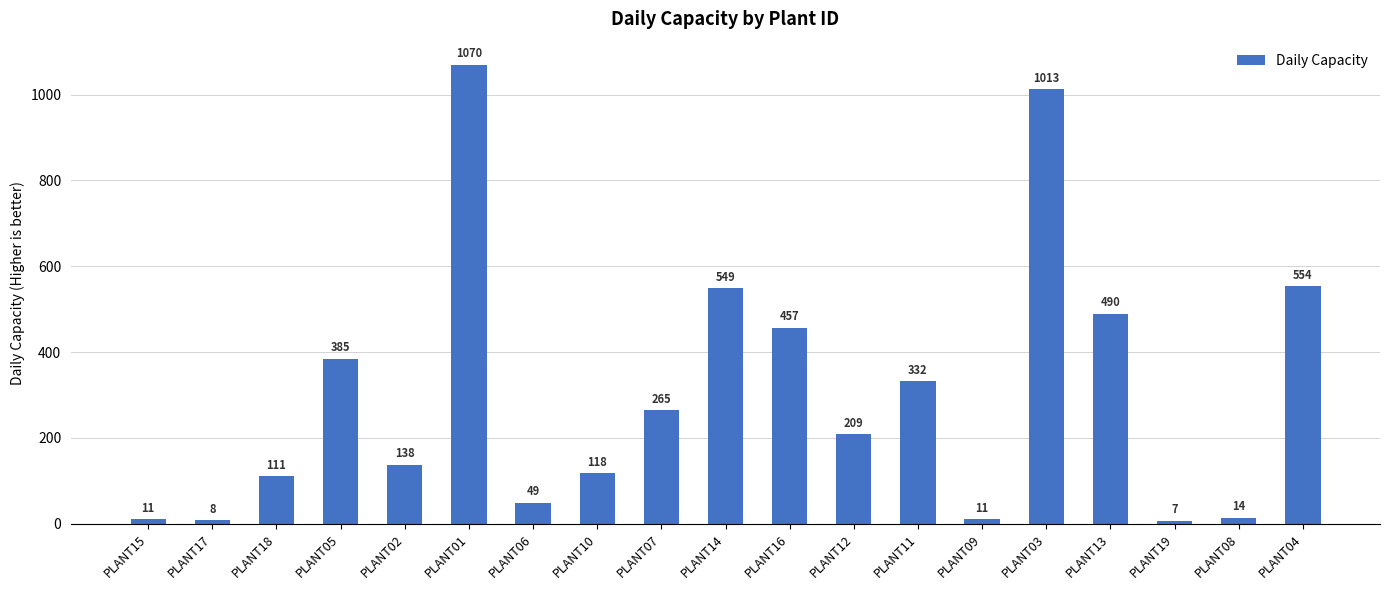

At which label does the data first exceed 209?

PLANT05